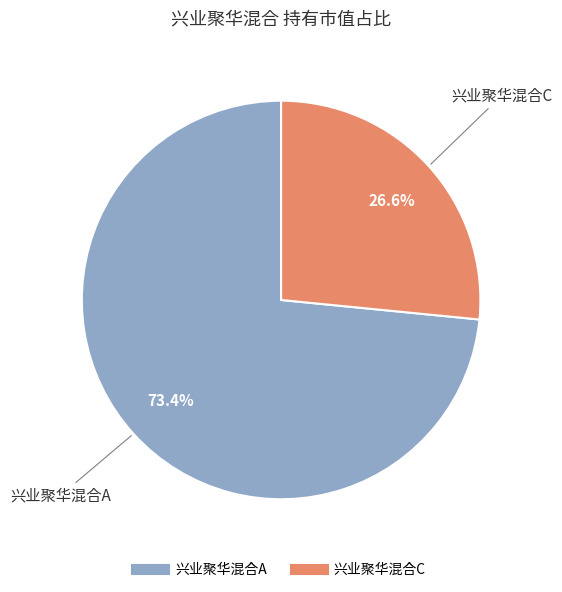

What is the largest slice in the pie chart?

兴业聚华混合A